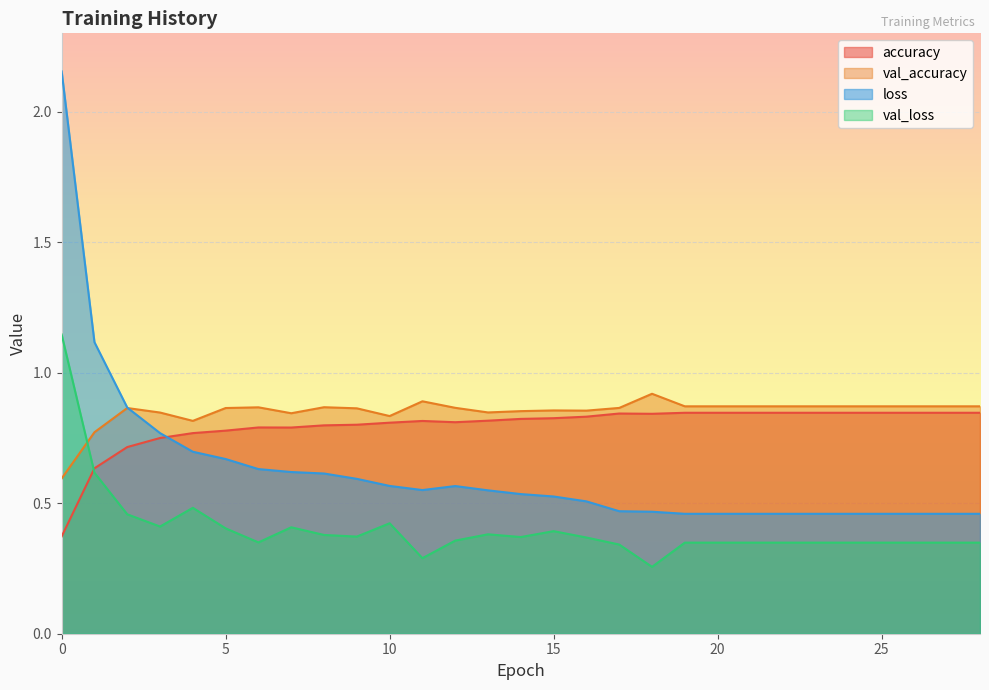

What is the difference between the maximum and minimum values in the val_loss series?

0.9